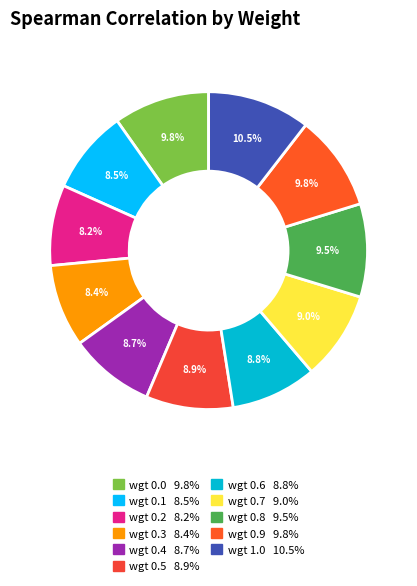

What is the smallest slice in the pie chart?

wgt 0.2